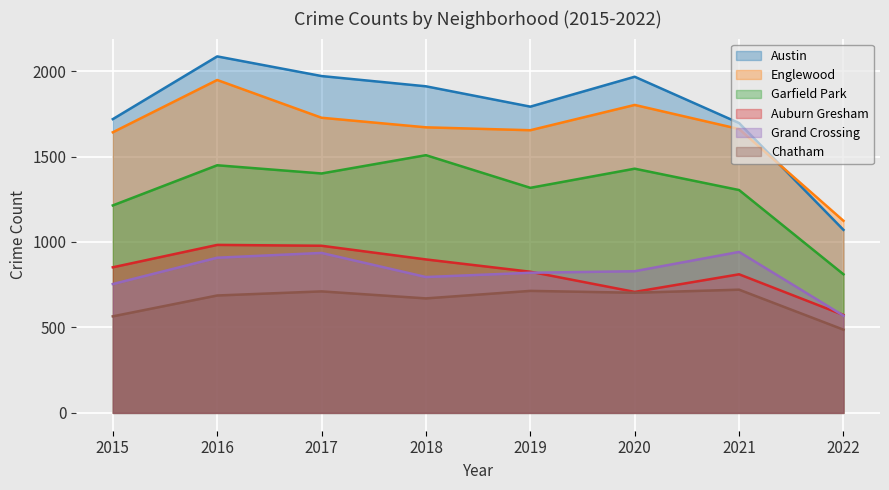

What is the value of the Chatham point at the 4th from the left?

670